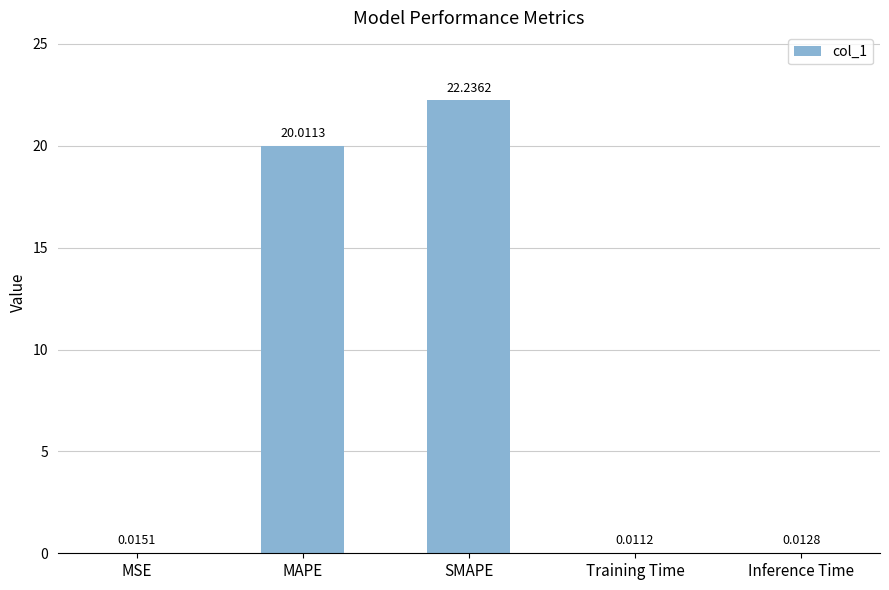

What is the average value?

8.5